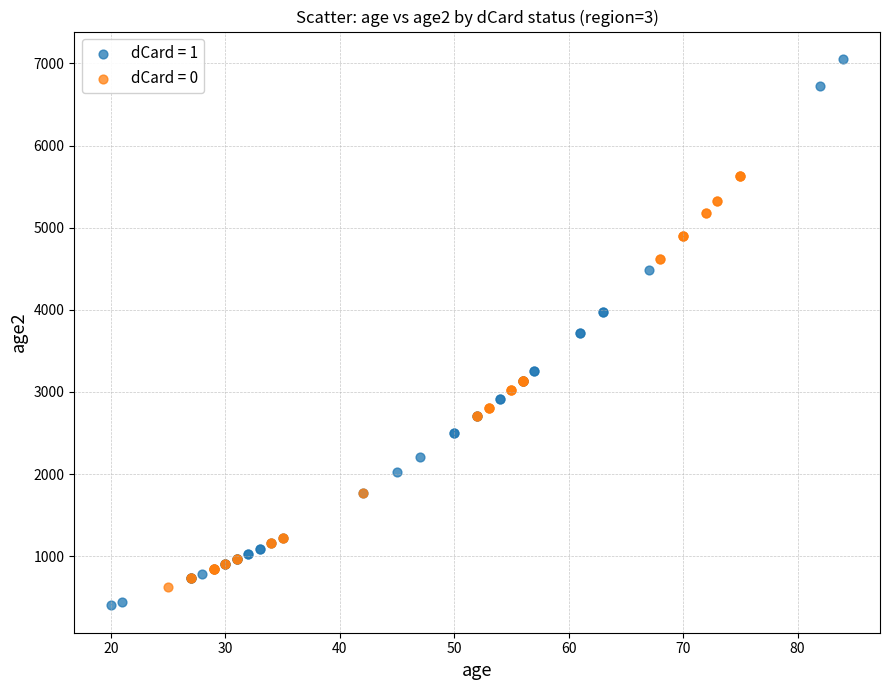

Which series contains the highest Y value?

dCard = 1